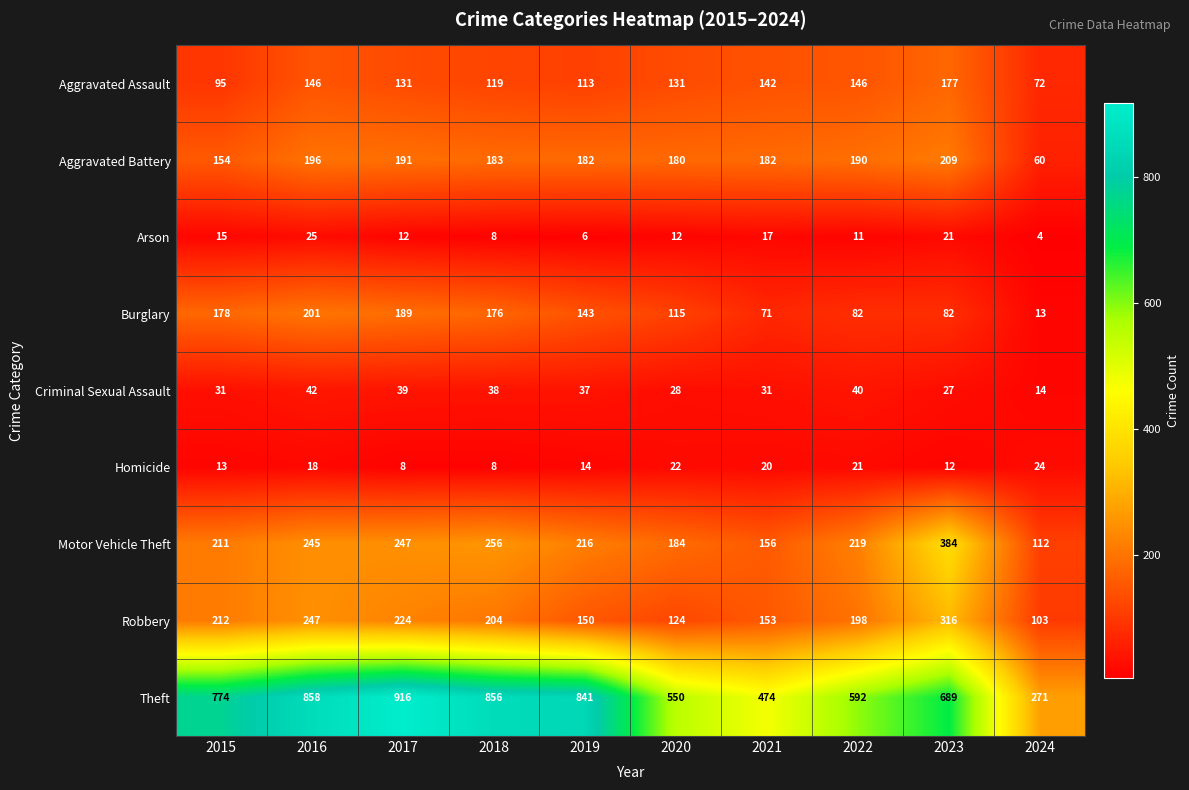

The Motor Vehicle Theft series shows 588 at 2023. True or false?

False